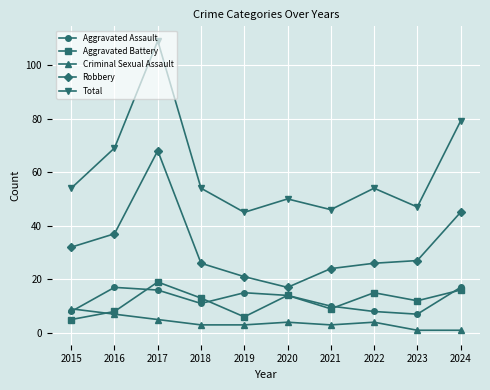

In Total, how many points are higher than both neighbors (excluding endpoints)?

3